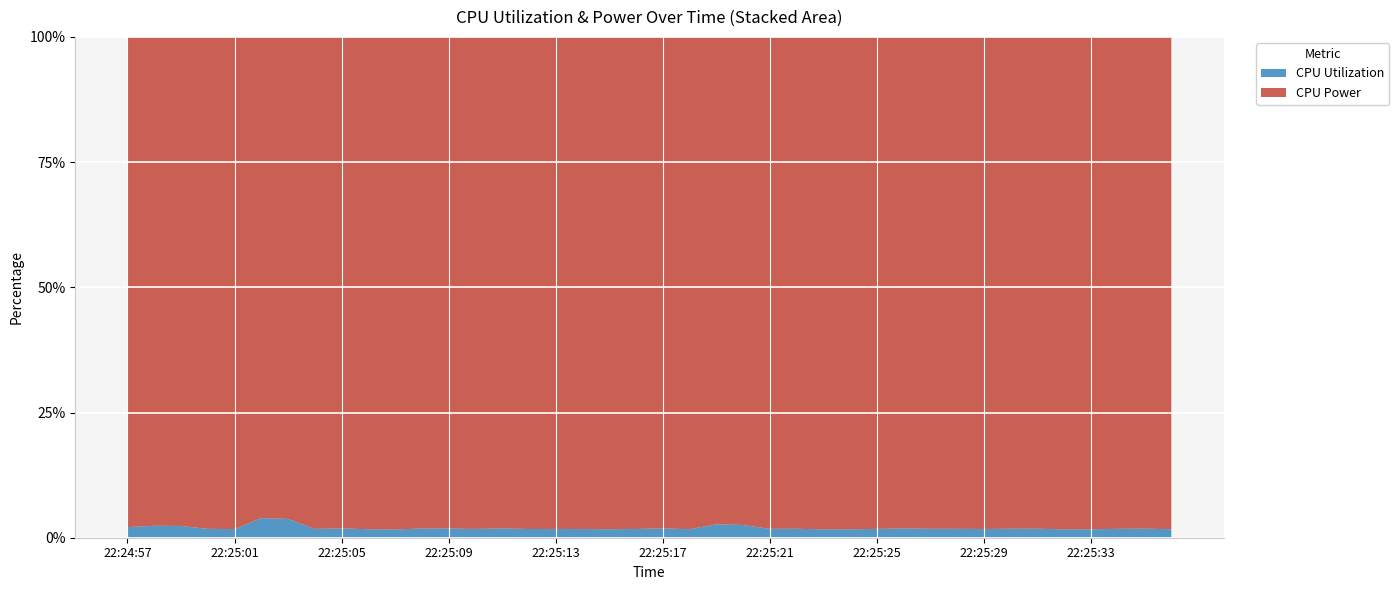

Reading left to right, extract all data points from this chart.

CPU Power: 22:24:57=0.2	22:24:58=0.1	22:24:59=0.1	22:25:00=0.1	22:25:01=0.1	22:25:02=0.1	22:25:03=0.1	22:25:04=0.1	22:25:05=0.1	22:25:06=0.1	22:25:07=0.1	22:25:08=0.1	22:25:09=0.1	22:25:10=0.1	22:25:11=0.1	22:25:12=0.2	22:25:13=0.1	22:25:14=0.1	22:25:15=0.1	22:25:16=0.1	22:25:17=0.1	22:25:18=0.1	22:25:19=0.1	22:25:20=0.1	22:25:21=0.1	22:25:22=0.1	22:25:23=0.1	22:25:24=0.2	22:25:25=0.1	22:25:26=0.1	22:25:27=0.1	22:25:28=0.2	22:25:29=0.1	22:25:30=0.1	22:25:31=0.1	22:25:32=0.1	22:25:33=0.1	22:25:34=0.1	22:25:35=0.1	22:25:36=0.1
CPU Utilization: 22:24:57=0.0	22:24:58=0.0	22:24:59=0.0	22:25:00=0.0	22:25:01=0.0	22:25:02=0.0	22:25:03=0.0	22:25:04=0.0	22:25:05=0.0	22:25:06=0.0	22:25:07=0.0	22:25:08=0.0	22:25:09=0.0	22:25:10=0.0	22:25:11=0.0	22:25:12=0.0	22:25:13=0.0	22:25:14=0.0	22:25:15=0.0	22:25:16=0.0	22:25:17=0.0	22:25:18=0.0	22:25:19=0.0	22:25:20=0.0	22:25:21=0.0	22:25:22=0.0	22:25:23=0.0	22:25:24=0.0	22:25:25=0.0	22:25:26=0.0	22:25:27=0.0	22:25:28=0.0	22:25:29=0.0	22:25:30=0.0	22:25:31=0.0	22:25:32=0.0	22:25:33=0.0	22:25:34=0.0	22:25:35=0.0	22:25:36=0.0